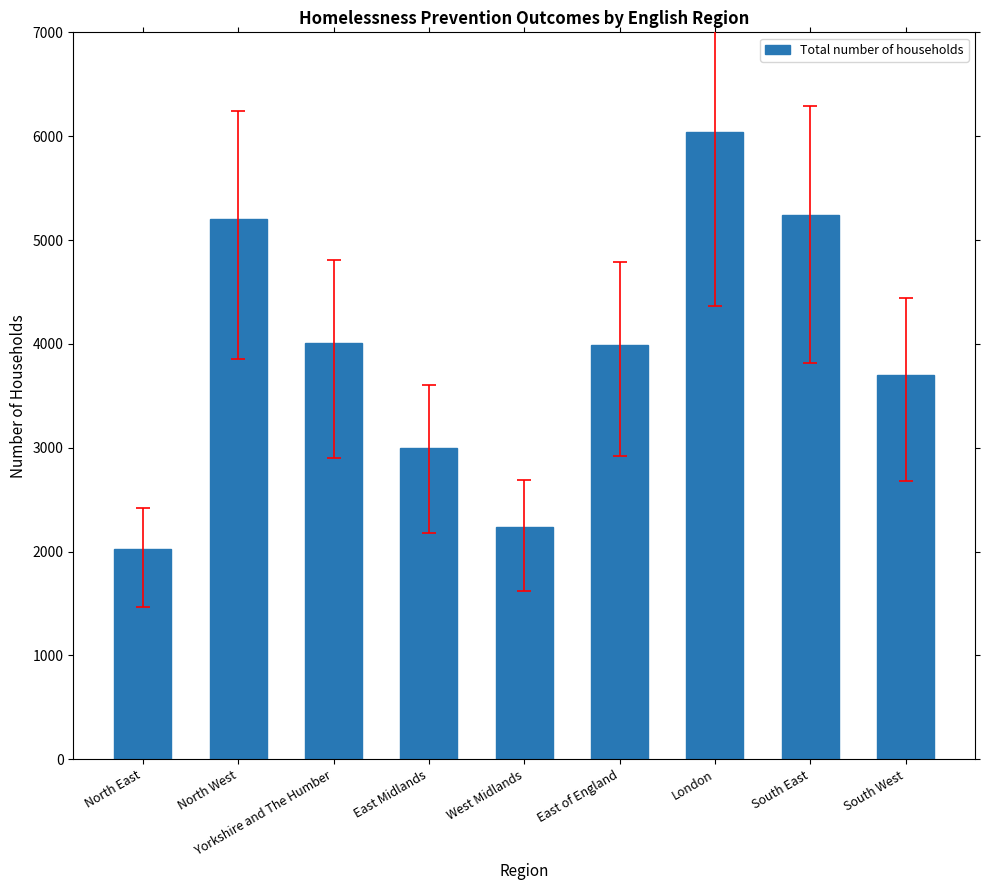

Which label corresponds to the largest value in the chart?

London